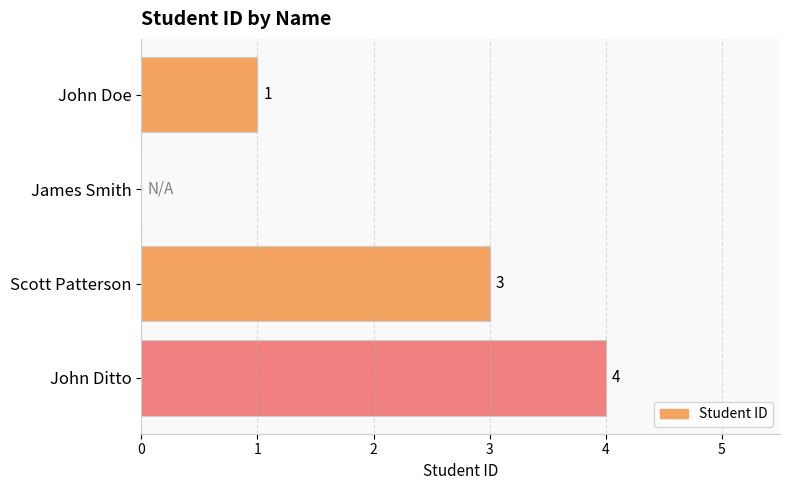

The value at John Doe is 1. True or false?

True